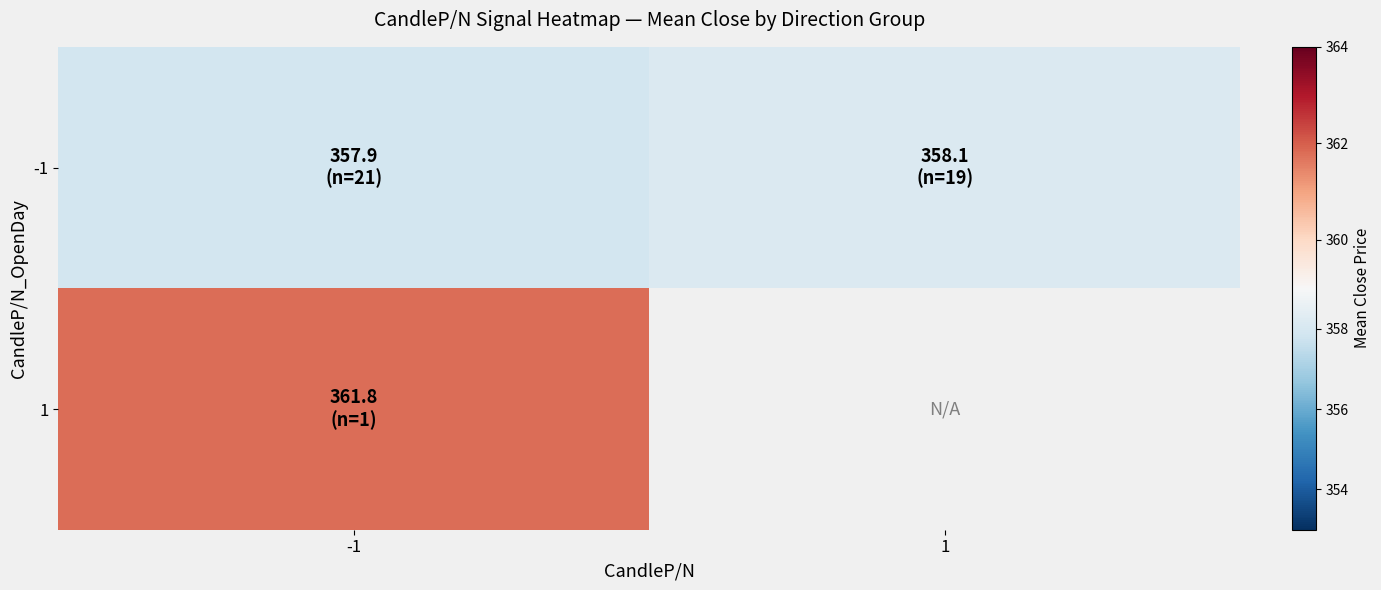

How many positive values does the 1 series have?

1